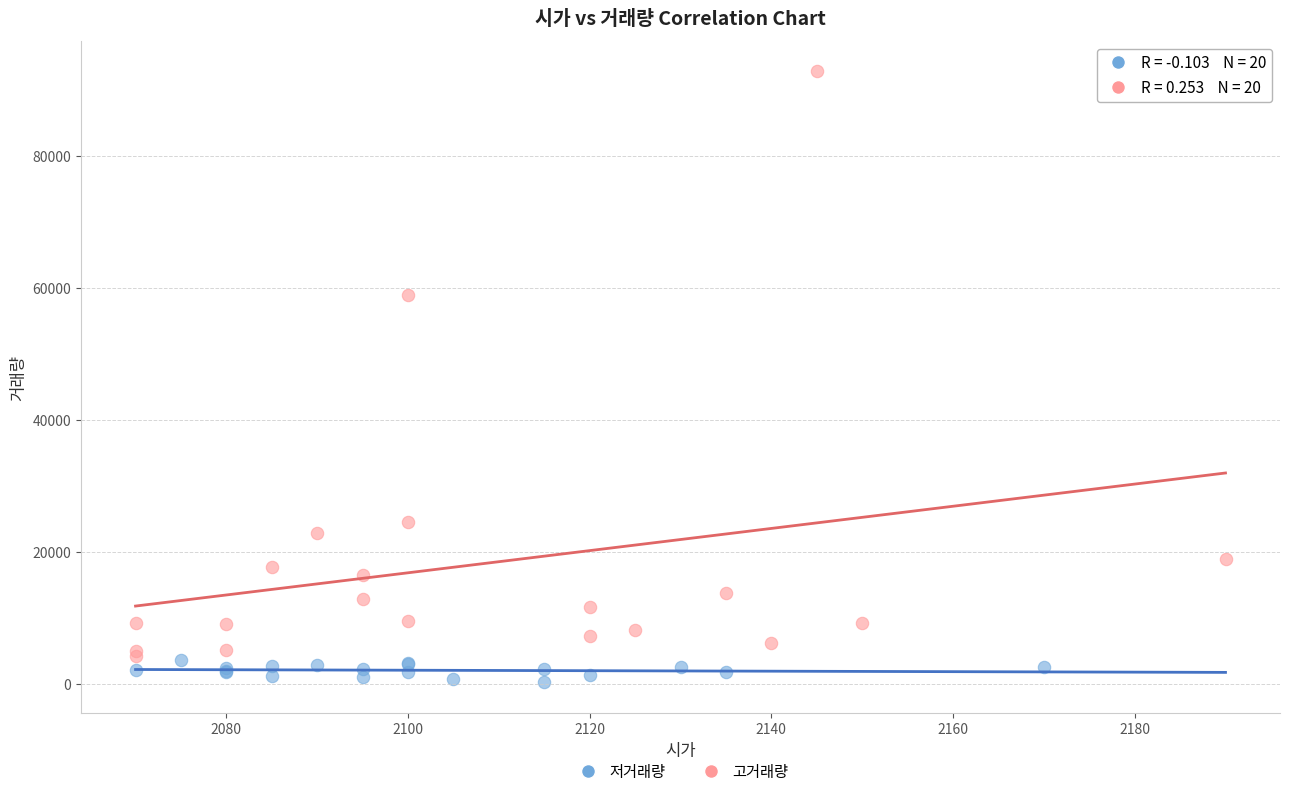

Which series reaches the maximum Y coordinate?

고거래량